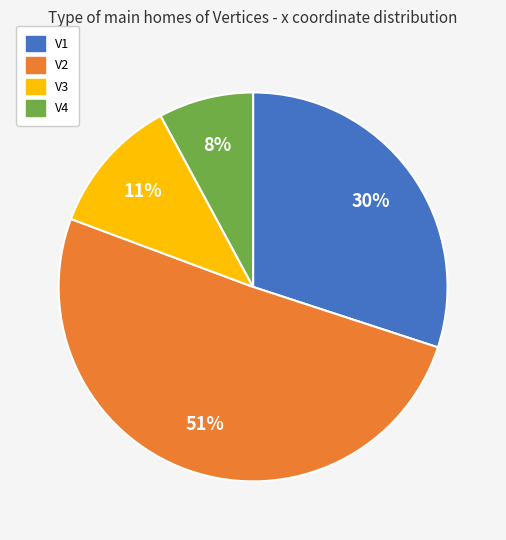

Which slice is the largest?

V2